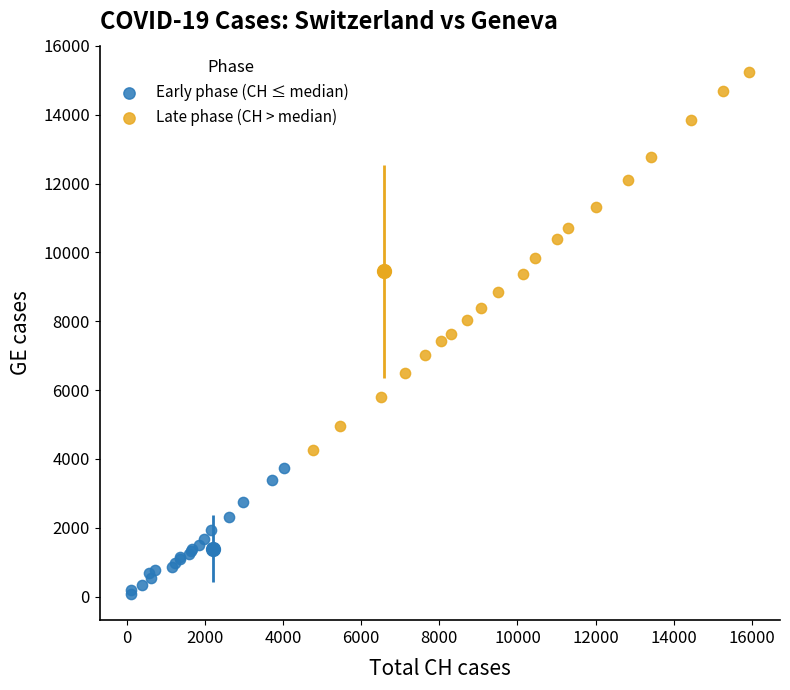

Which series has the largest Y range (max minus min)?

Late phase (CH > median)